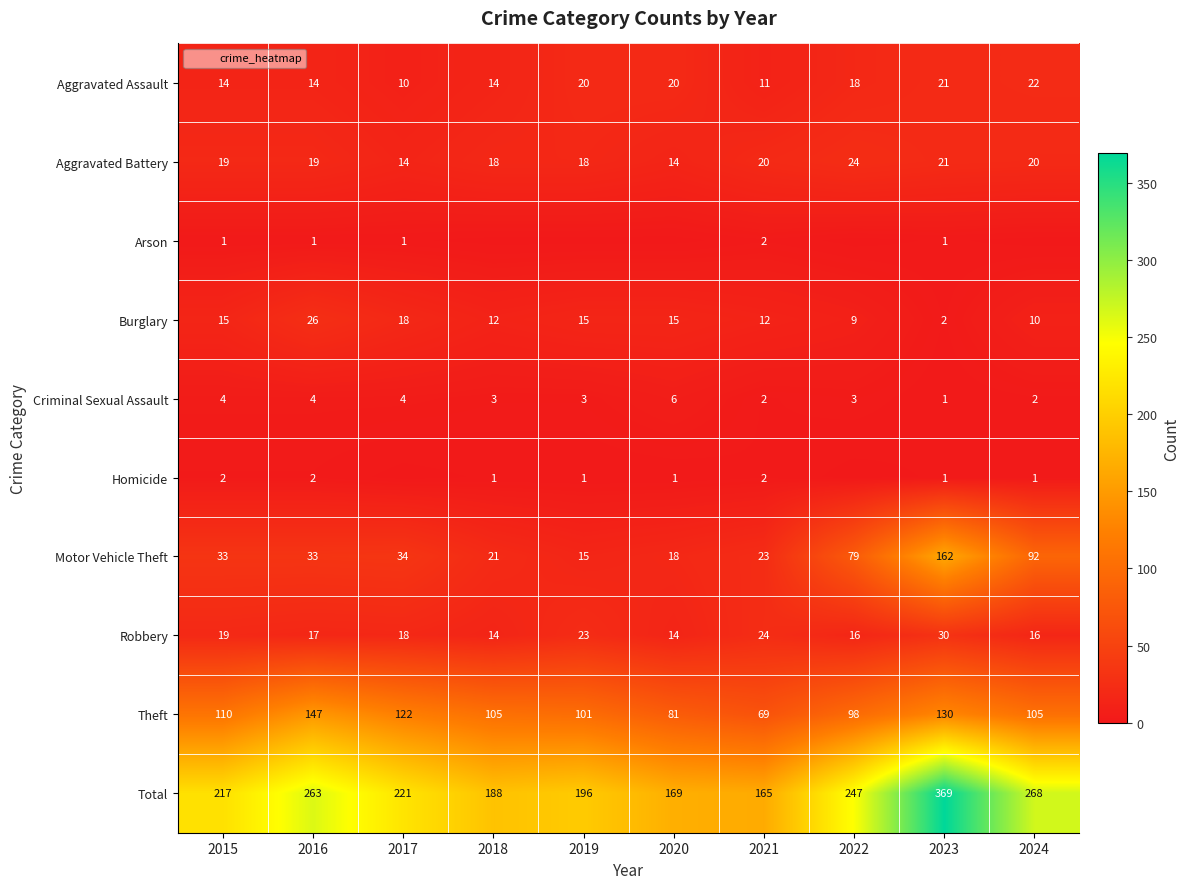

What is the difference between the second highest and second lowest values in the Aggravated Assault series?

10